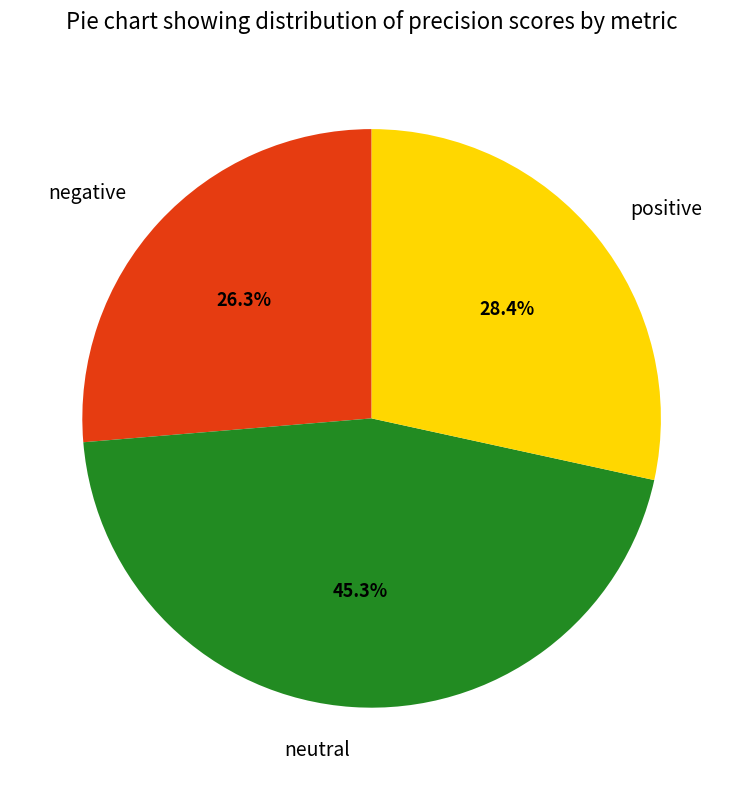

Which category has the biggest portion of the pie?

neutral